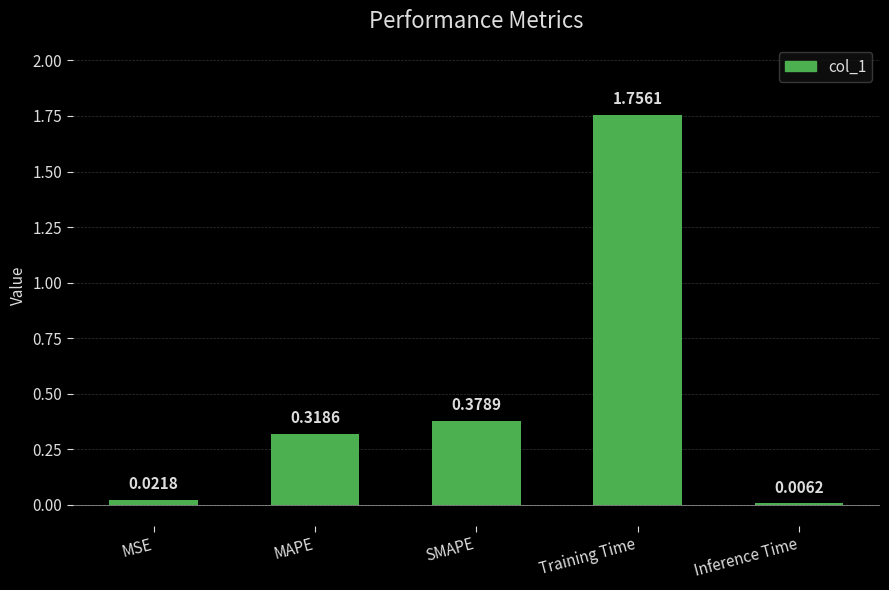

At which category does the chart reach its peak across all series?

Training Time